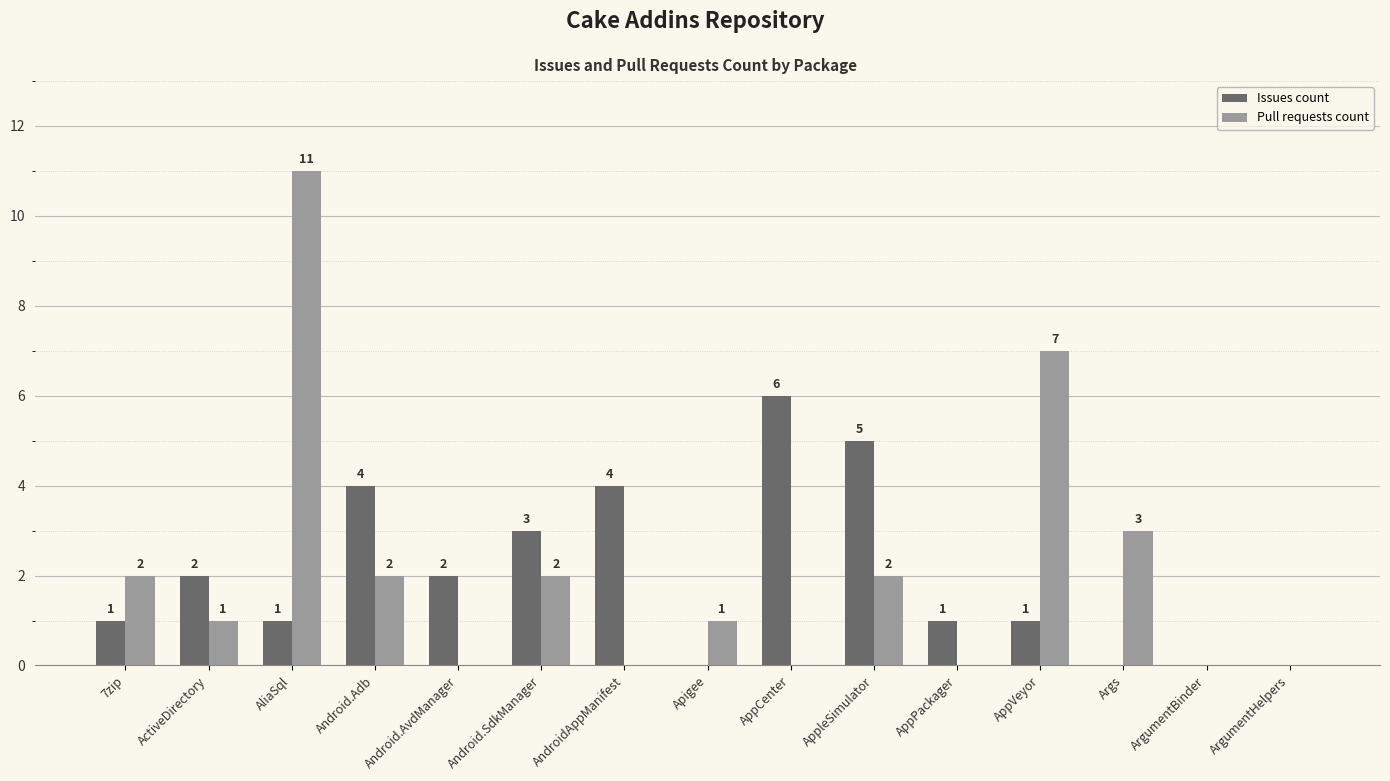

Which category has the highest value in the Issues count series?

AppCenter